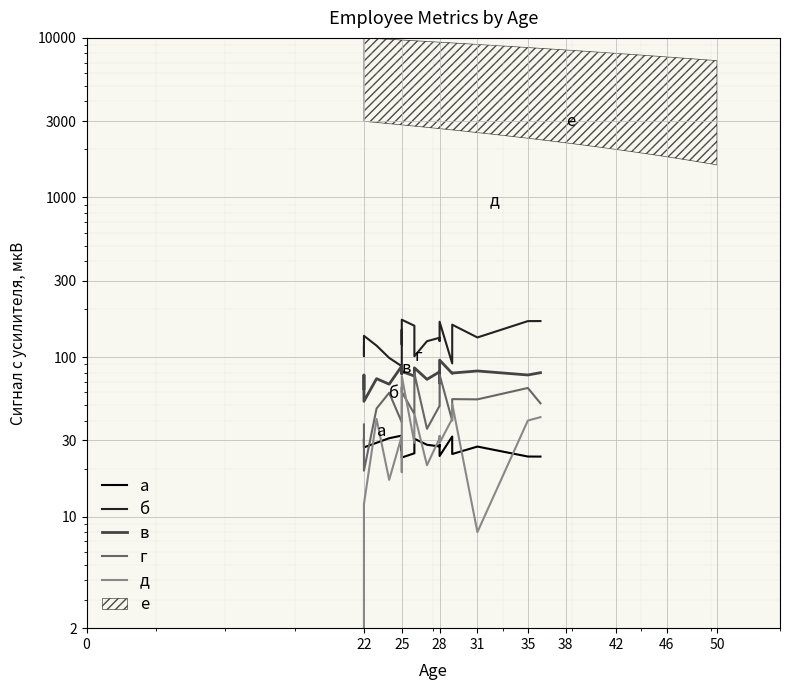

The б series shows 269.8 at 25. True or false?

False